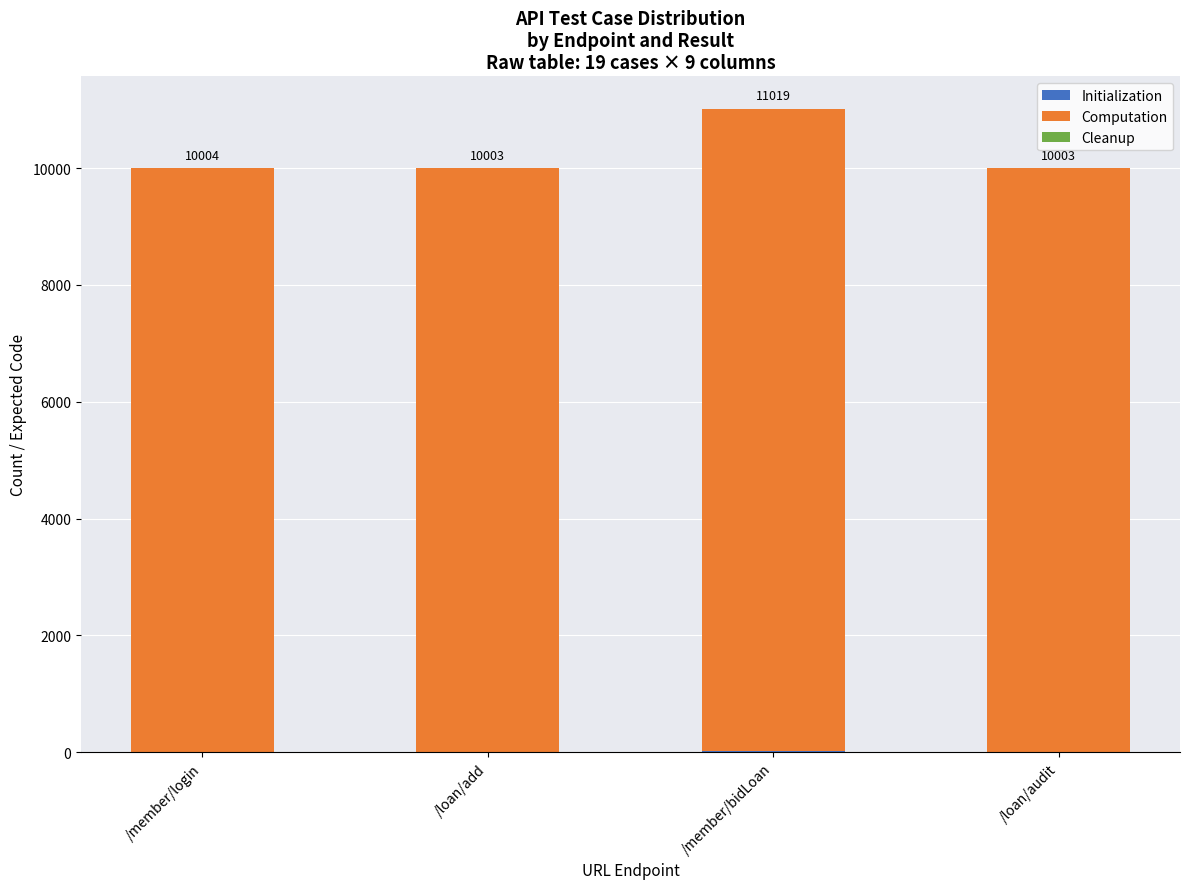

At which category is the sum across all series the highest?

/member/bidLoan